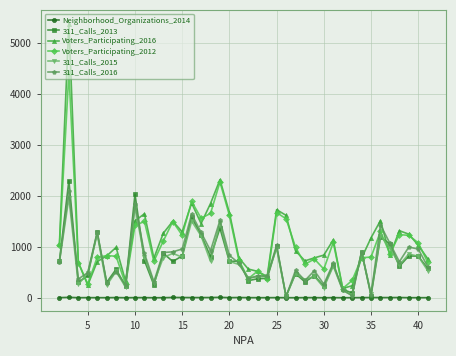

In 311_Calls_2016, how many points are lower than both neighbors (excluding endpoints)?

13